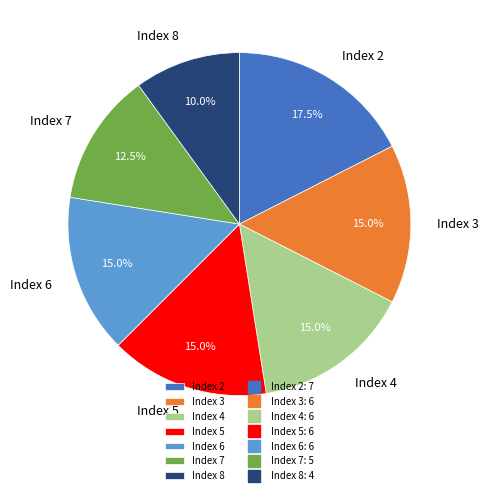

Is there a majority slice in this chart?

No